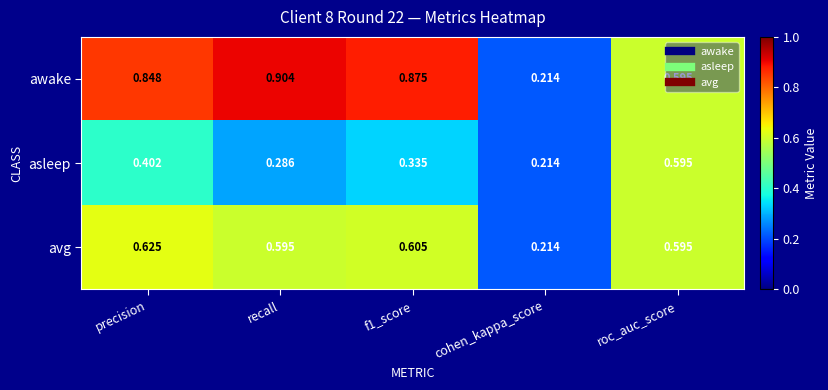

Which category has the highest value across all series?

recall